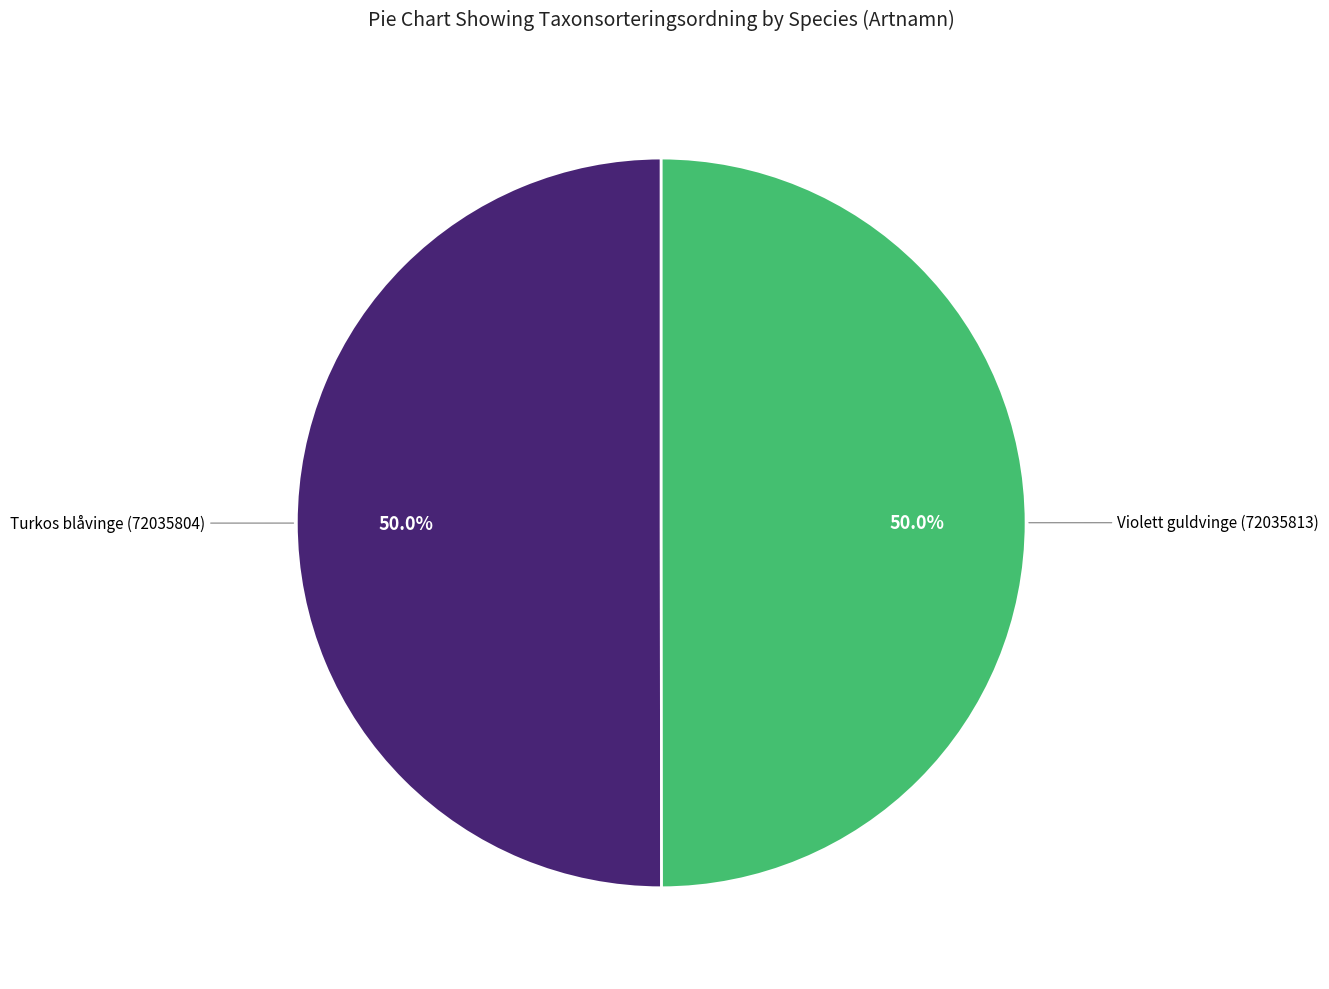

Which slice is the smallest?

Violett guldvinge (72035813)